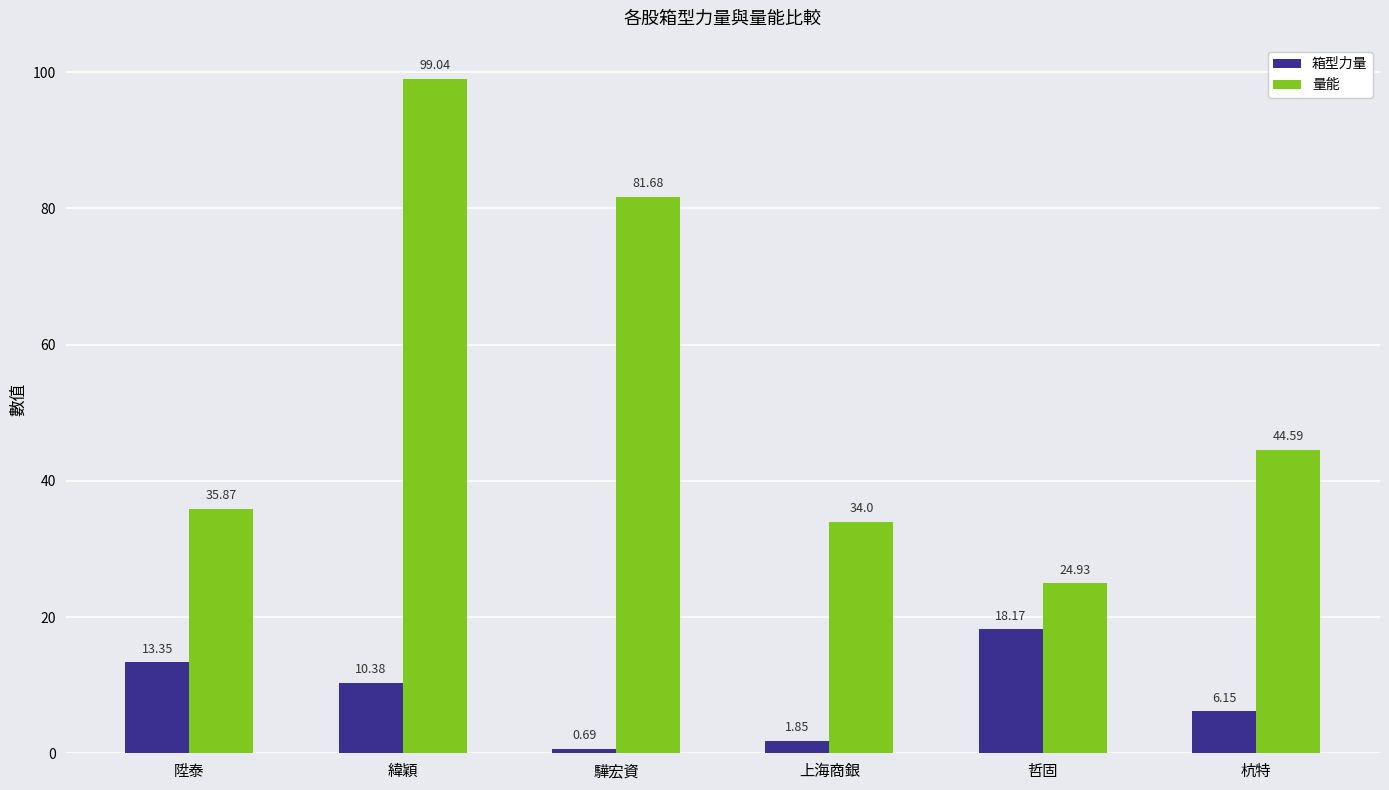

The value of 箱型力量 at 緯穎 is 2.6. True or false?

False